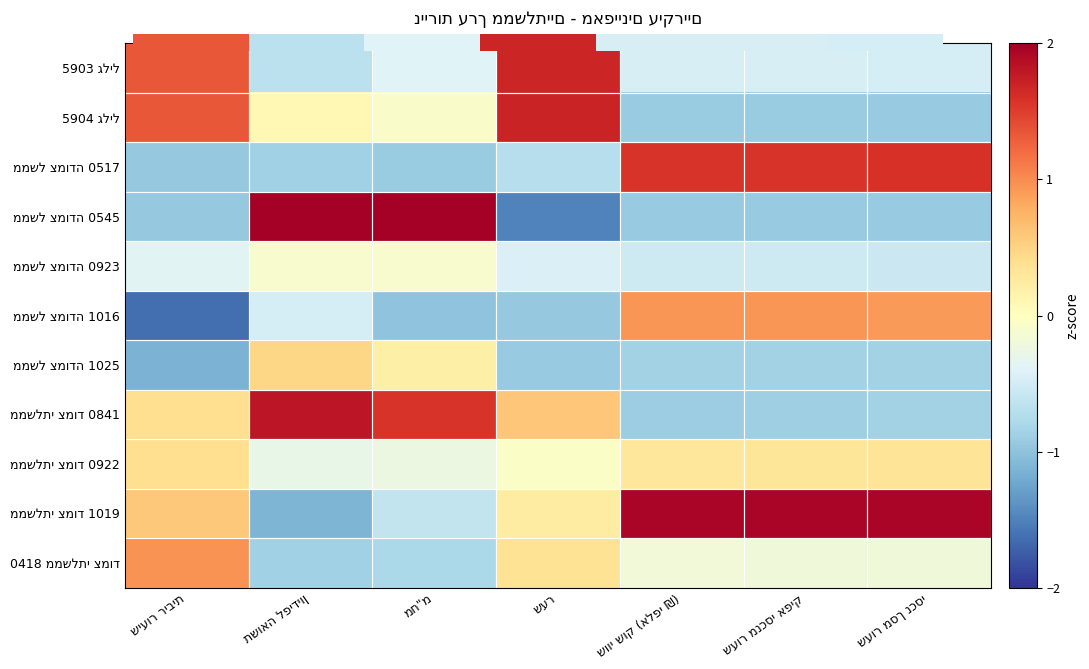

List the series in order of their peak value, highest first.

ממשל צמודה 0545, ממשלתי צמוד 1019, ממשלתי צמוד 0841, 5904 גליל, 5903 גליל, ממשל צמודה 0517, 0418 ממשלתי צמוד, ממשל צמודה 1016, ממשל צמודה 1025, ממשלתי צמוד 0922, ממשל צמודה 0923